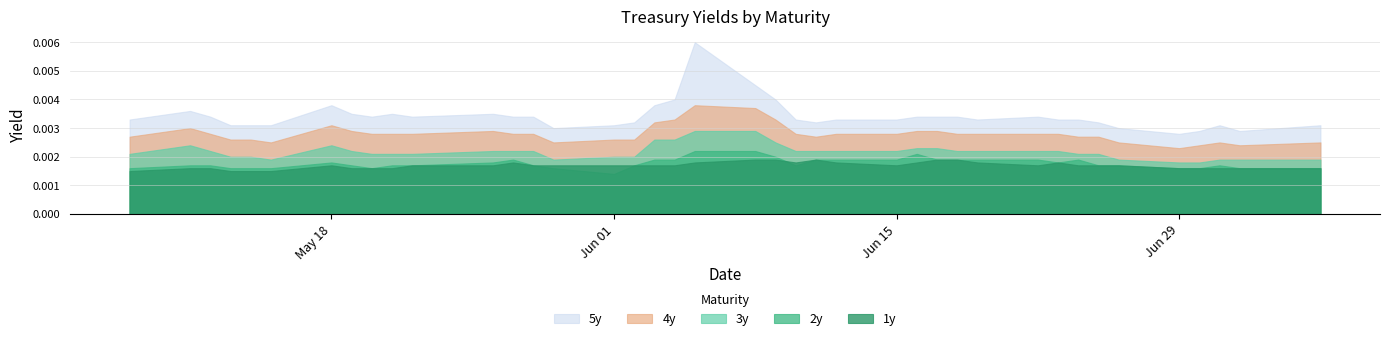

What is the label of the 19th point from the right?

2020-06-09